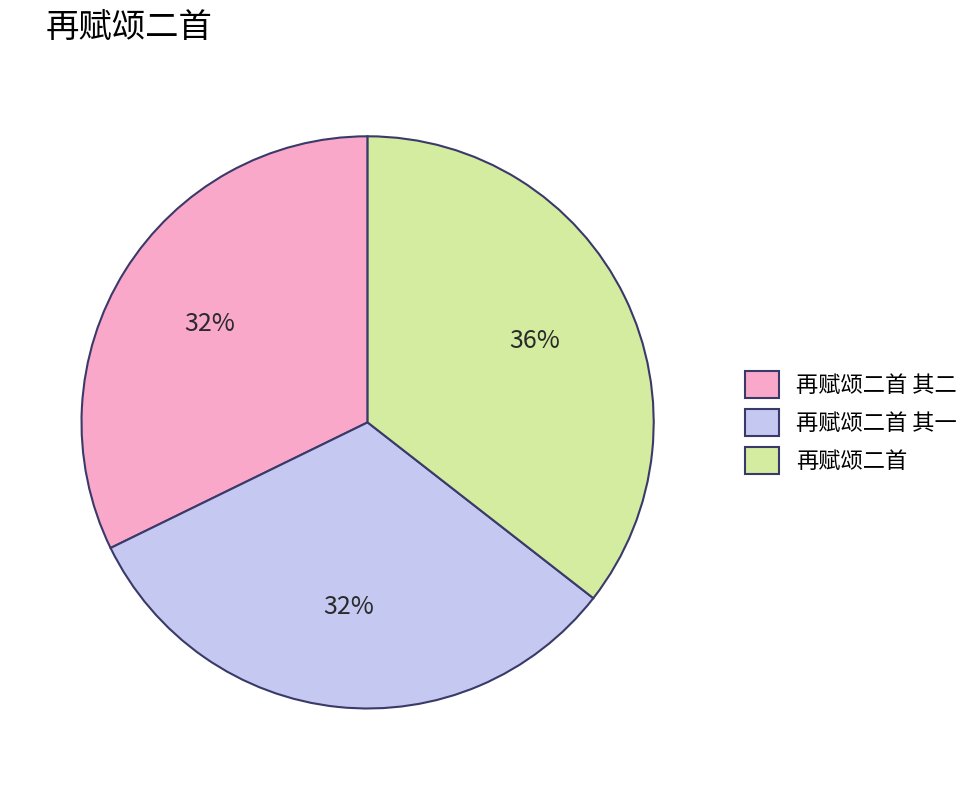

Is it true that 再赋颂二首 is 36% of the pie?

True